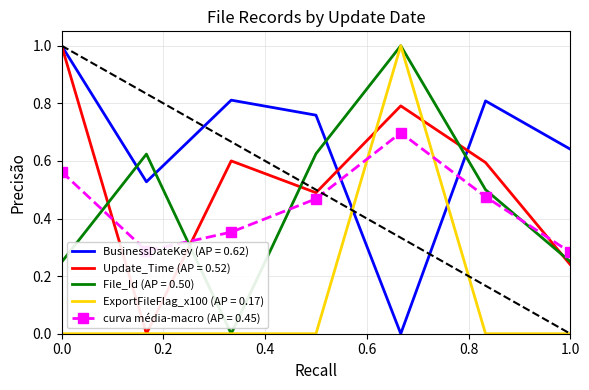

True or false: BusinessDateKey (AP = 0.62) and curva média-macro (AP = 0.45) cross at least once.

True